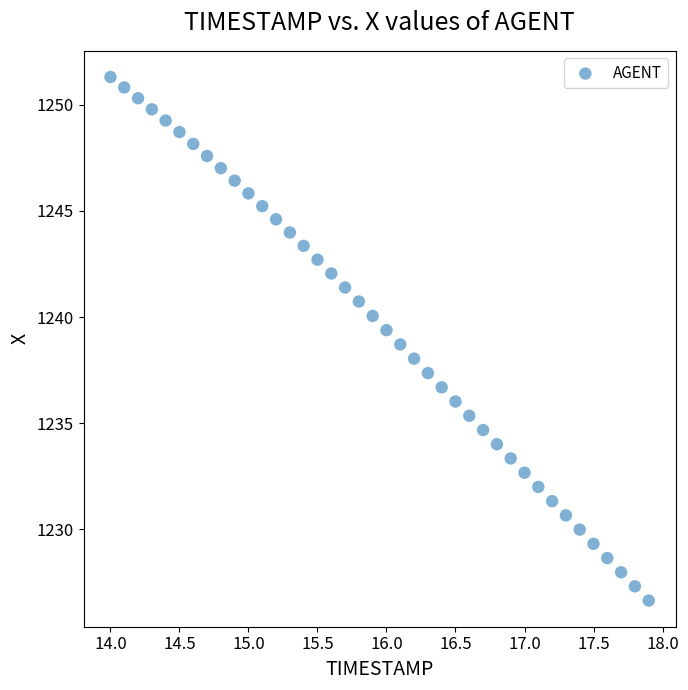

What is the range of X values (max minus min)?

3.9